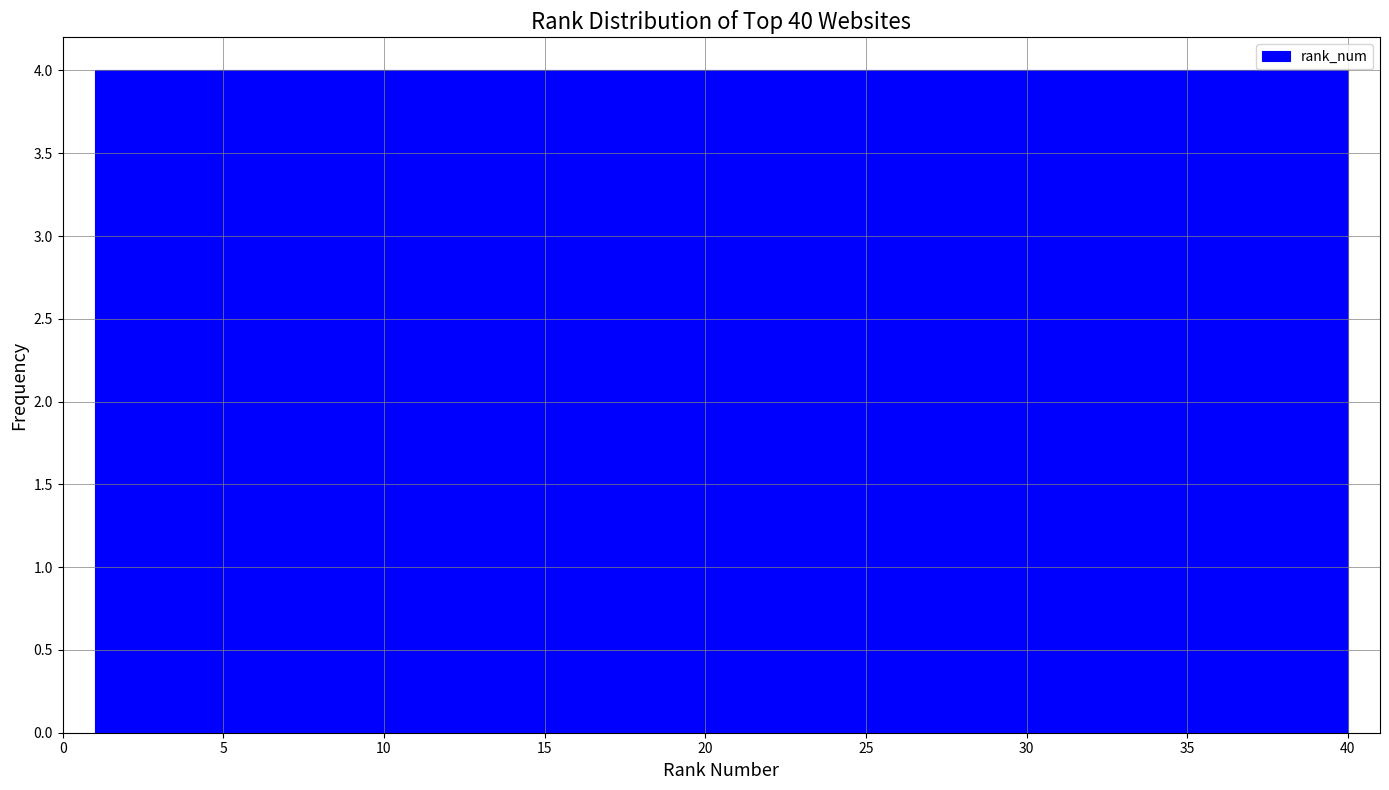

How tall is the bar that spans 12.7 to 16.6 on the x-axis? Neither the bar edges nor the heights are printed on the chart, so give them approximately, as read against the axes.

4